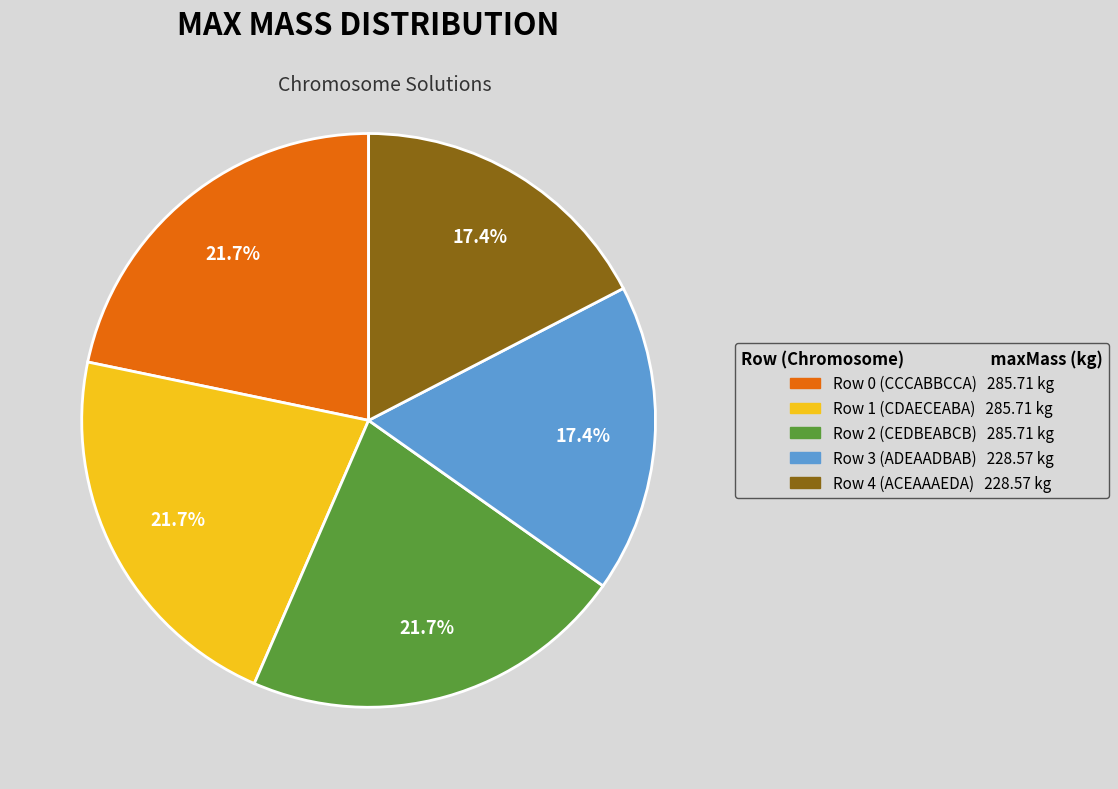

Is there a majority slice in this chart?

No